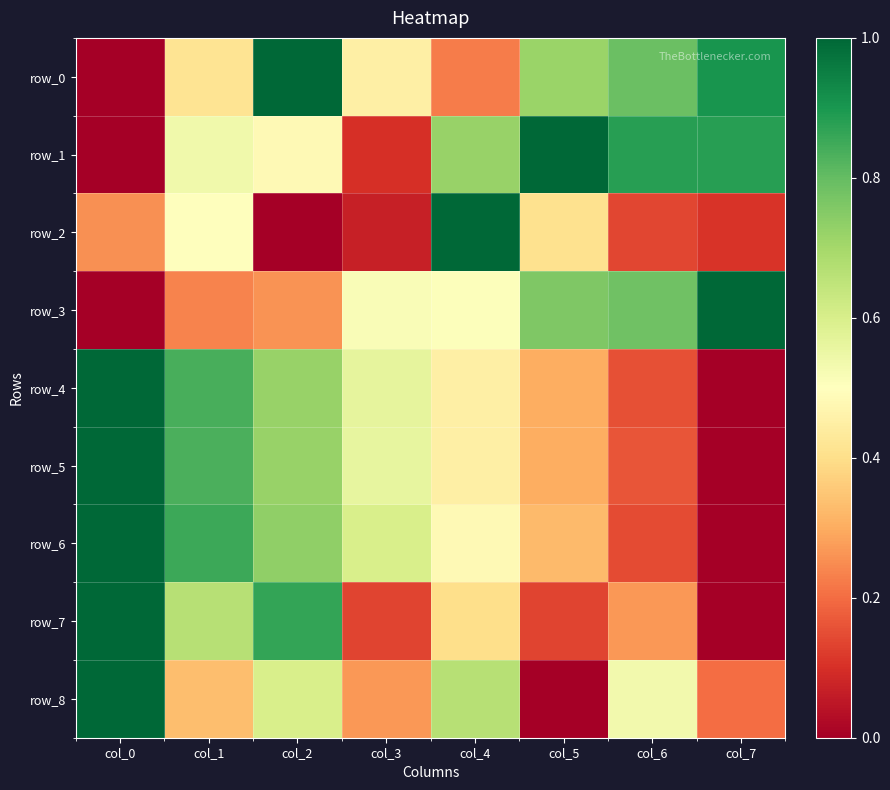

At which label is row_6 closest to 0?

col_7